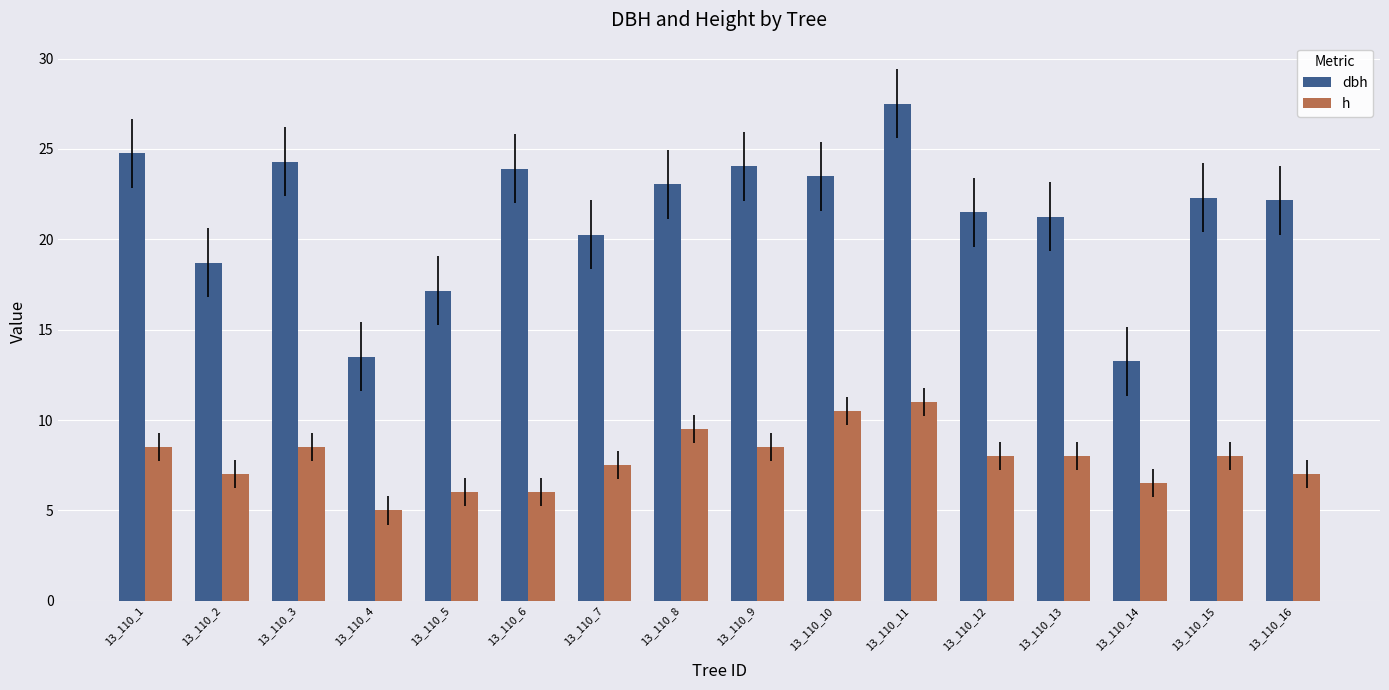

What is the minimum value shown in the chart?

5.0